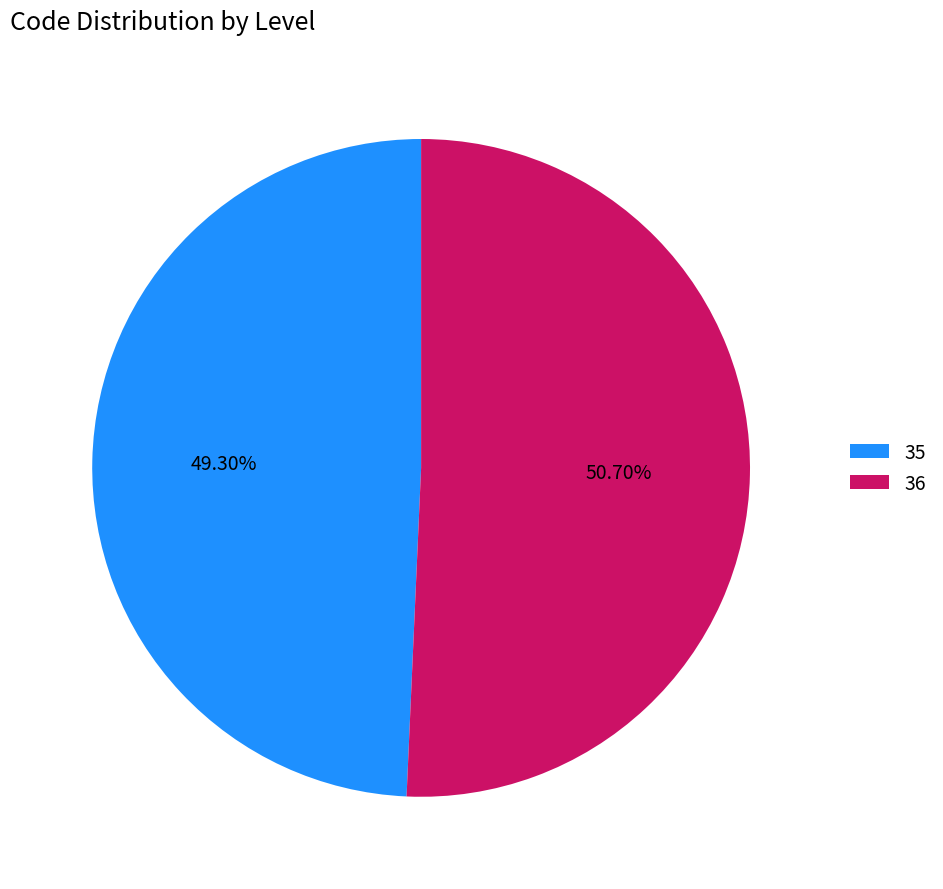

How many segments does this pie chart have?

2